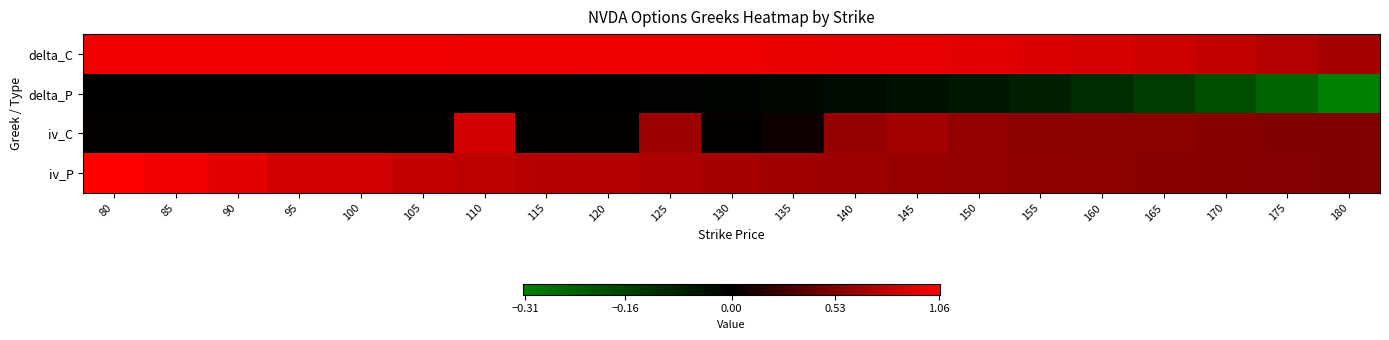

Count the number of categories in the chart.

21